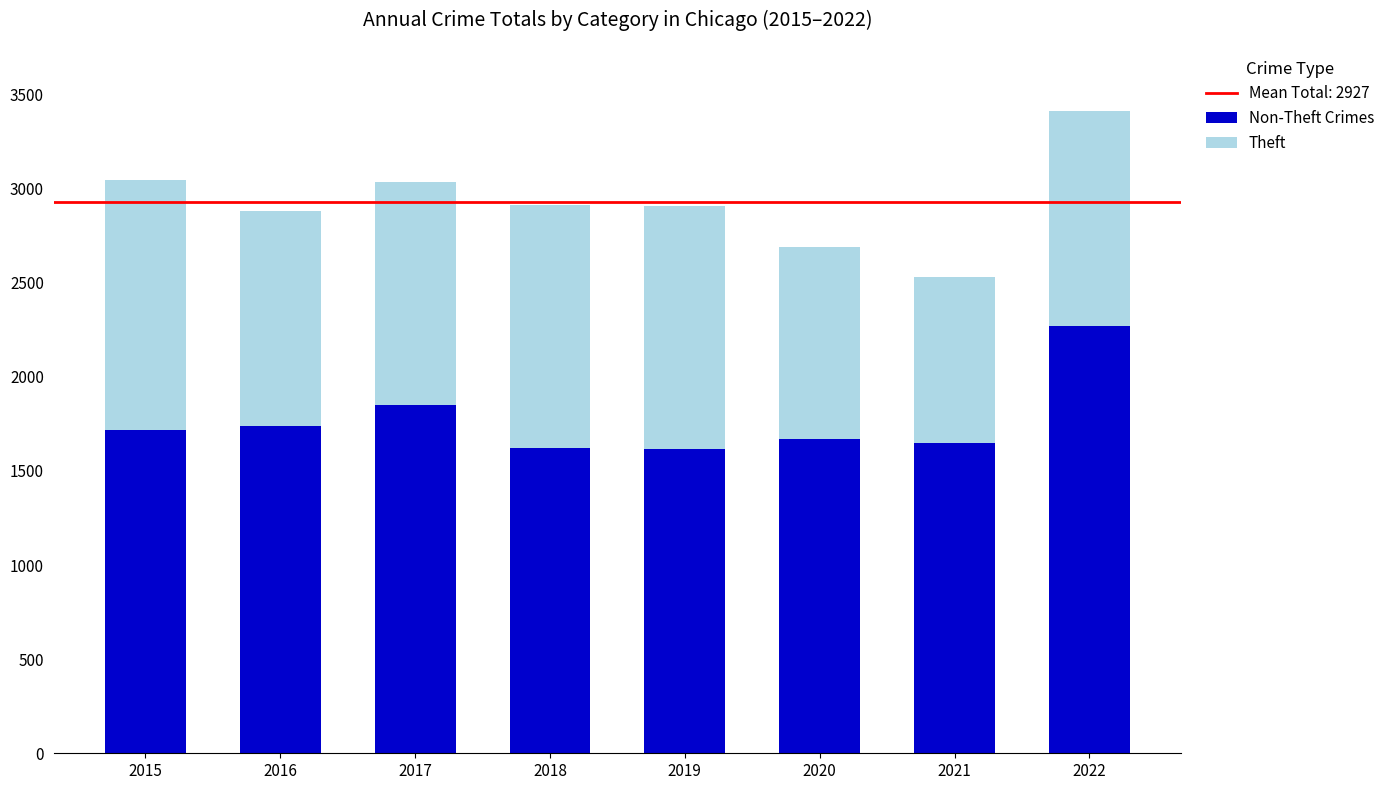

At which category is the sum across all series the highest?

2022